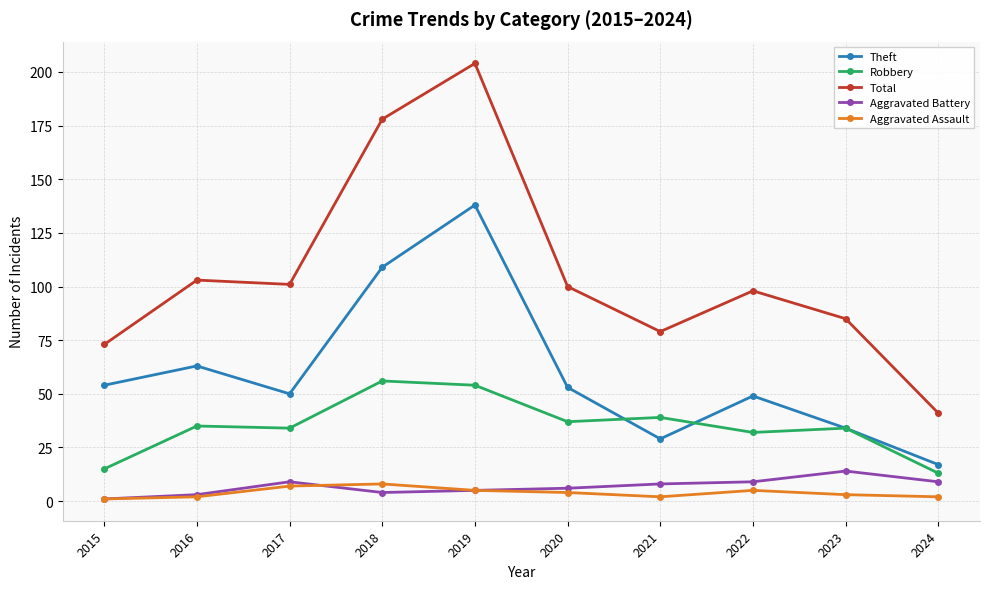

True or false: Total and Aggravated Assault intersect in this chart.

False